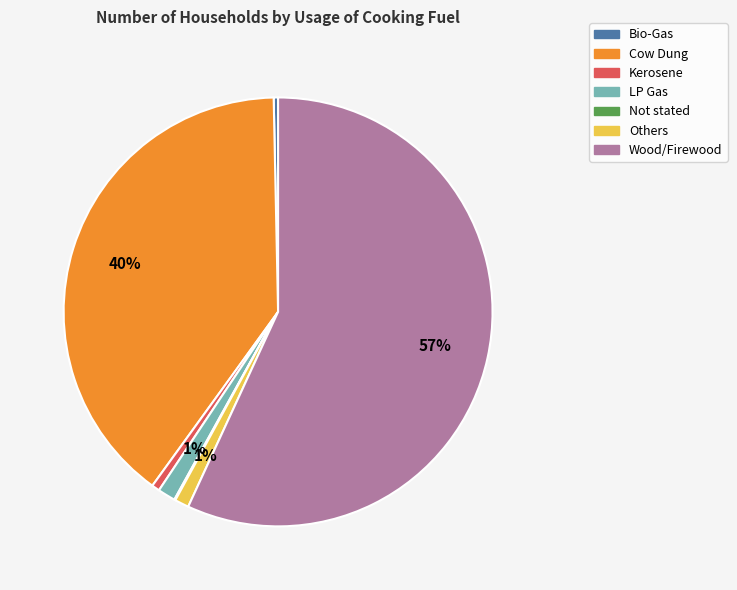

Between Wood/Firewood and Cow Dung, which is larger?

Wood/Firewood